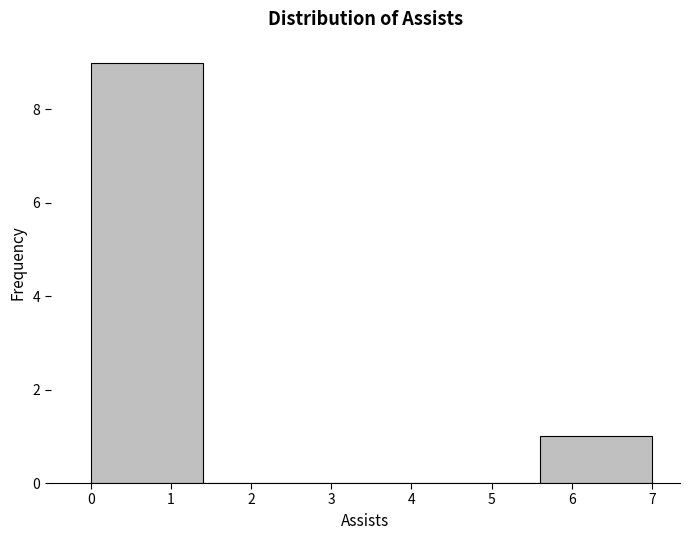

Reading left to right, transcribe this chart: for each bar, give the range it covers on the x-axis and its height. The values are not printed on the chart, so give them approximately, as read against the axis.

0.0 to 1.4: 9
1.4 to 2.8: 0
2.8 to 4.2: 0
4.2 to 5.6: 0
5.6 to 7.0: 1